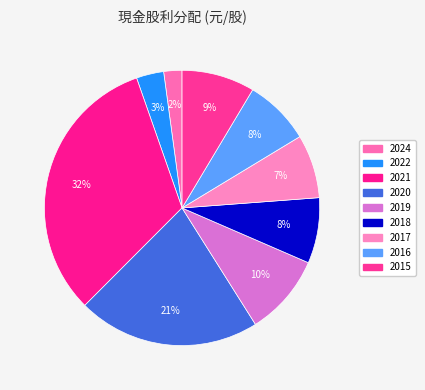

Does any single category account for the majority?

No